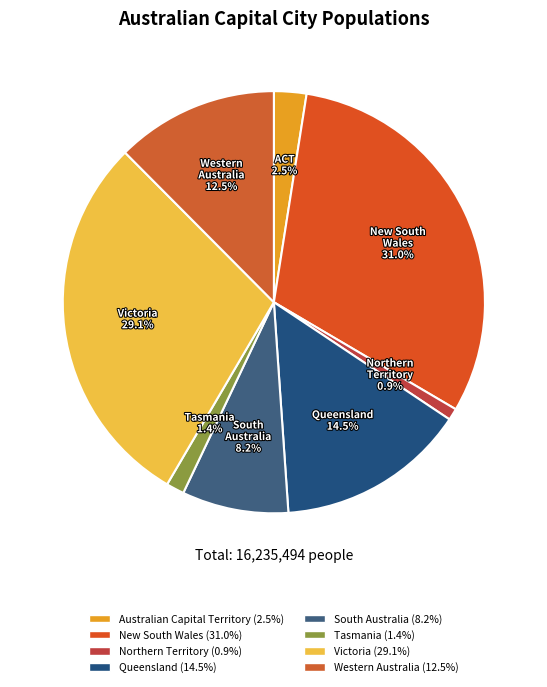

Count the number of slices in the pie.

8